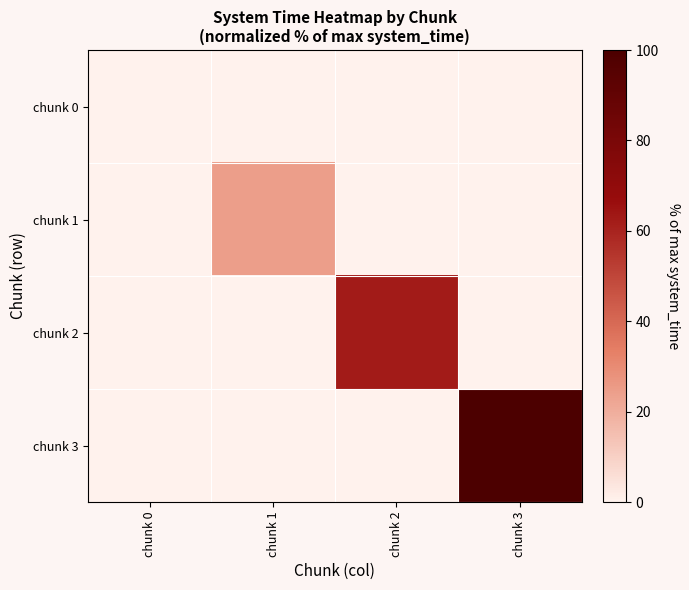

Reading left to right, extract all data points from this chart.

chunk 0: chunk 0=0.0	chunk 1=0.0	chunk 2=0.0	chunk 3=0.0
chunk 1: chunk 0=0.0	chunk 1=24.5	chunk 2=0.0	chunk 3=0.0
chunk 2: chunk 0=0.0	chunk 1=0.0	chunk 2=62.2	chunk 3=0.0
chunk 3: chunk 0=0.0	chunk 1=0.0	chunk 2=0.0	chunk 3=100.0